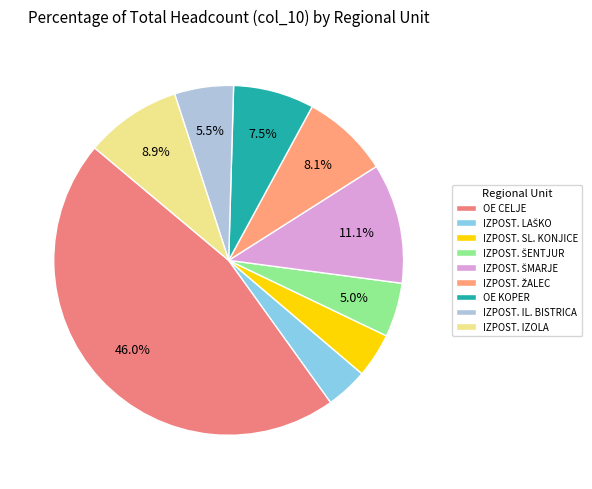

True or false: OE KOPER accounts for 1% of the total.

False